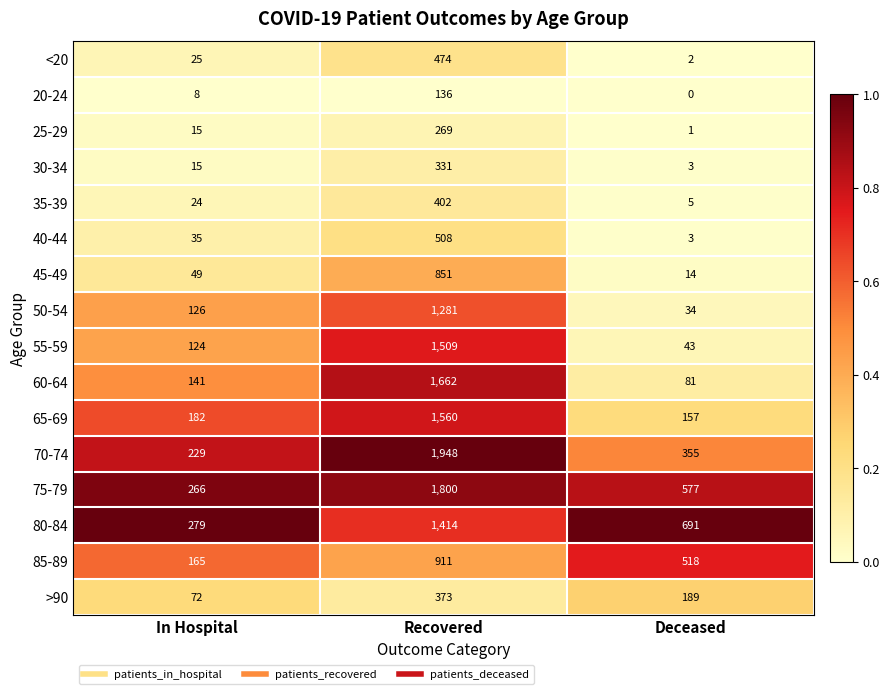

How many 80-84 values are between 279 and 1414?

3